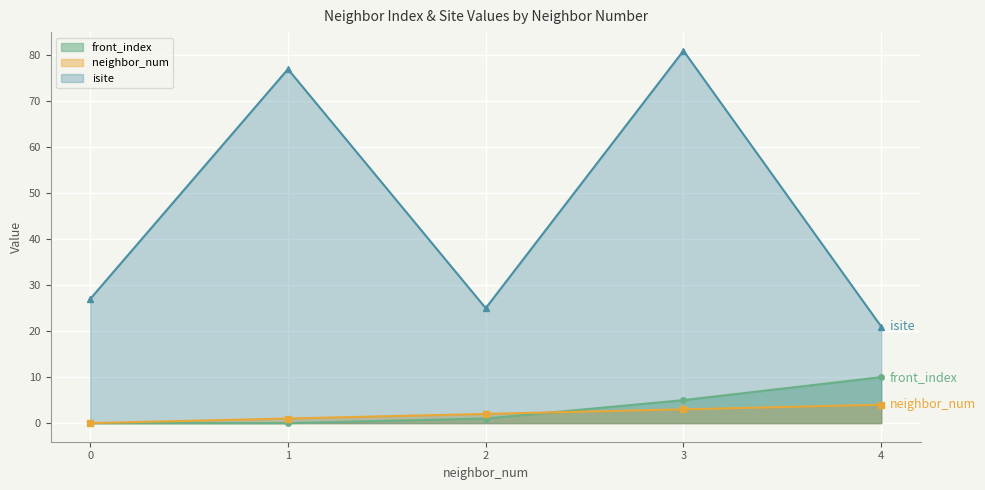

Read the isite value at 1, to the nearest 5.

75